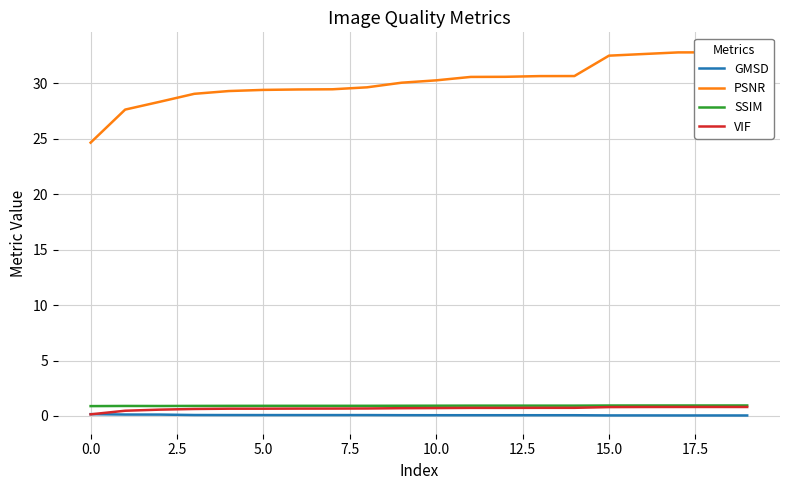

True or false: PSNR and VIF cross at least once.

False